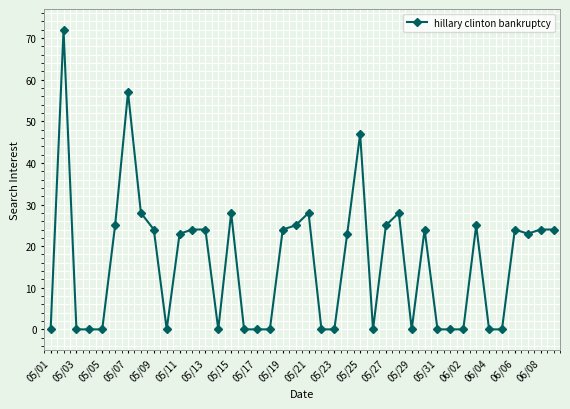

True or false: there are more than 2 points higher than both neighbors.

True